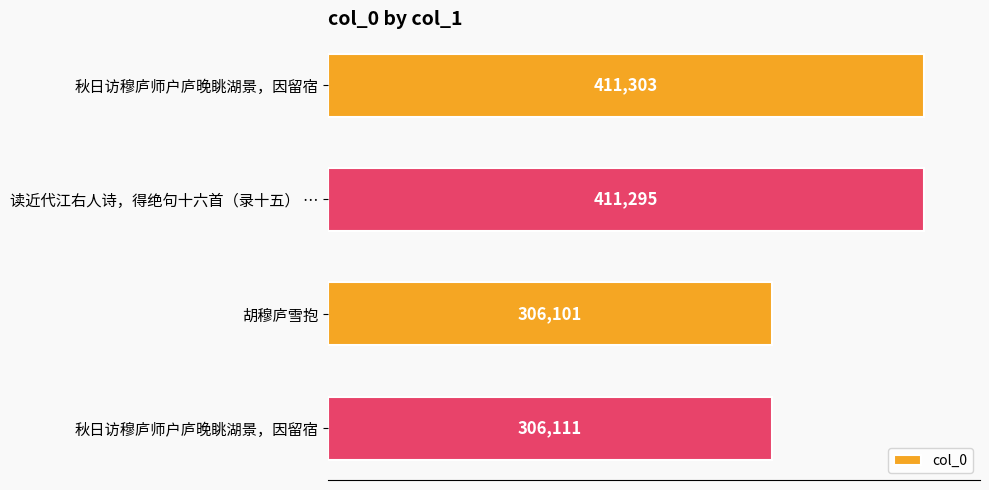

Are the bars horizontal?

Yes